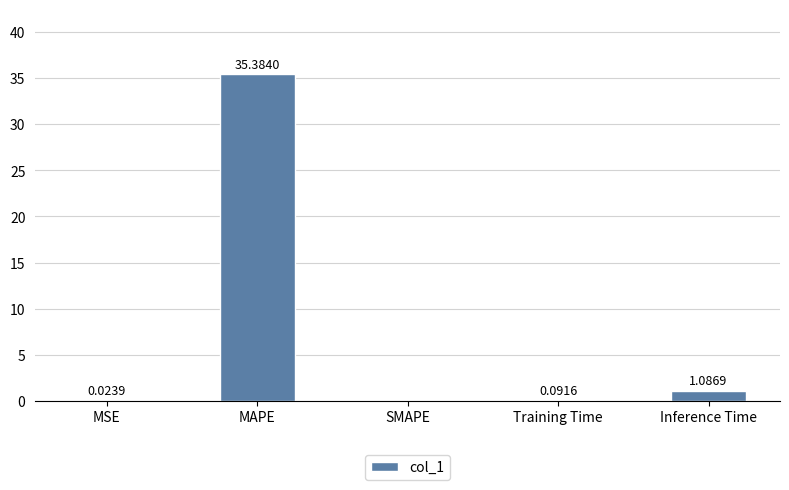

At which label is the value closest to 17?

Inference Time